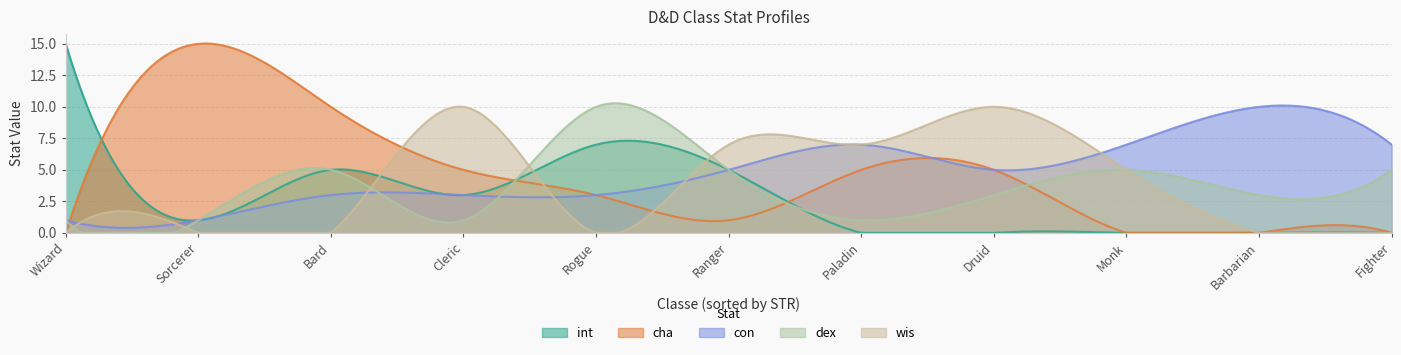

List the series in order of their peak value, lowest first.

con, dex, wis, int, cha